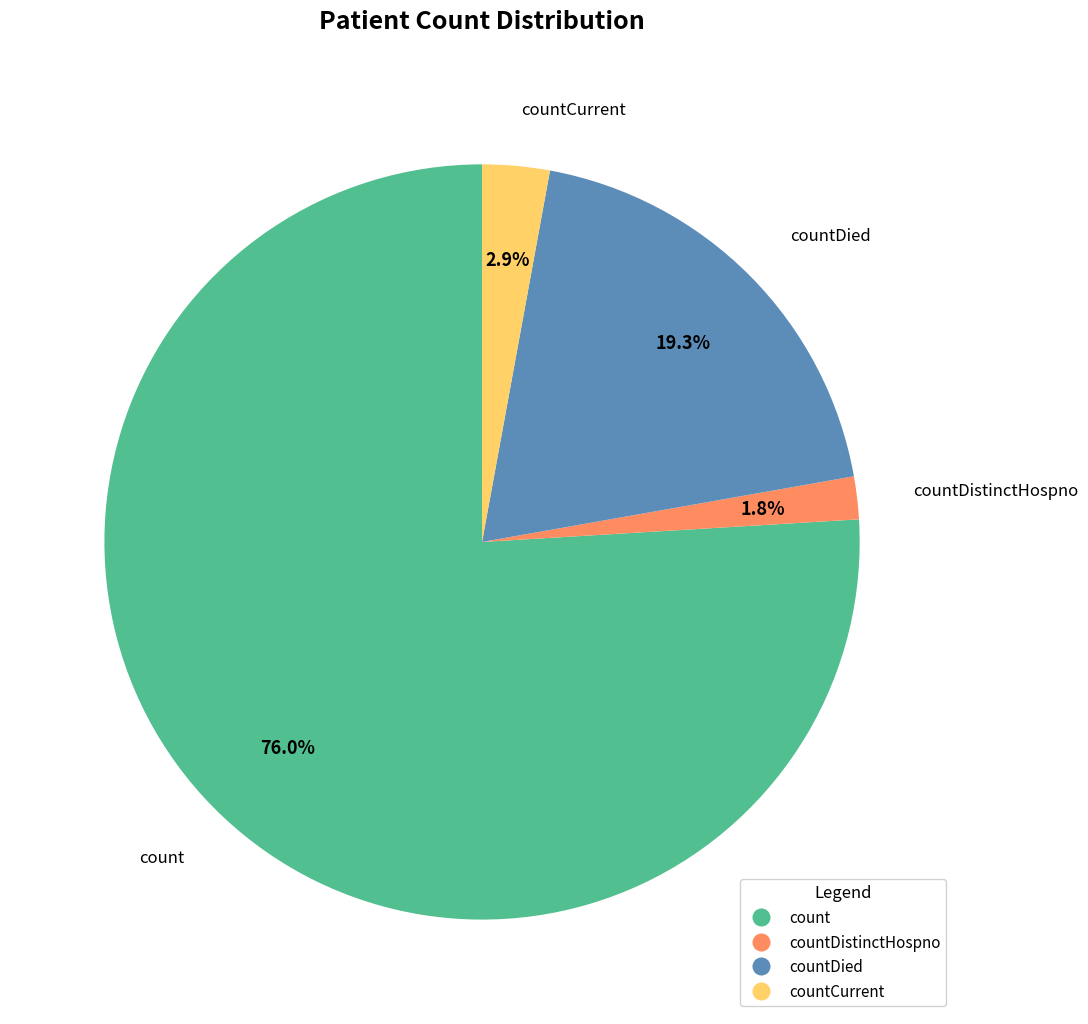

Is there a majority slice in this chart?

Yes